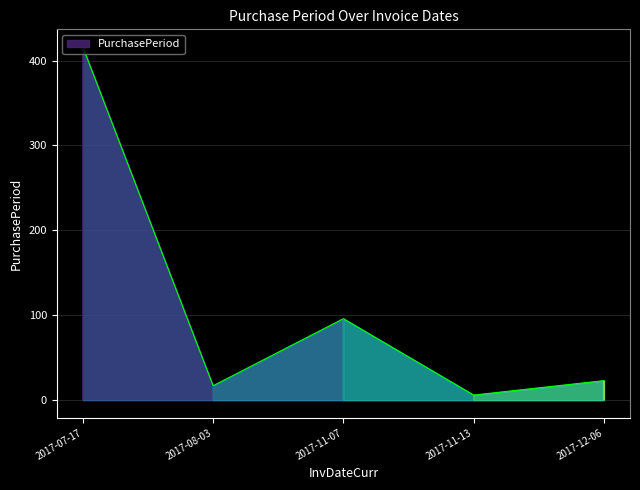

Reading right to left, transcribe all the data shown in this chart.

2017-12-06=23	2017-11-13=6	2017-11-07=96	2017-08-03=17	2017-07-17=416